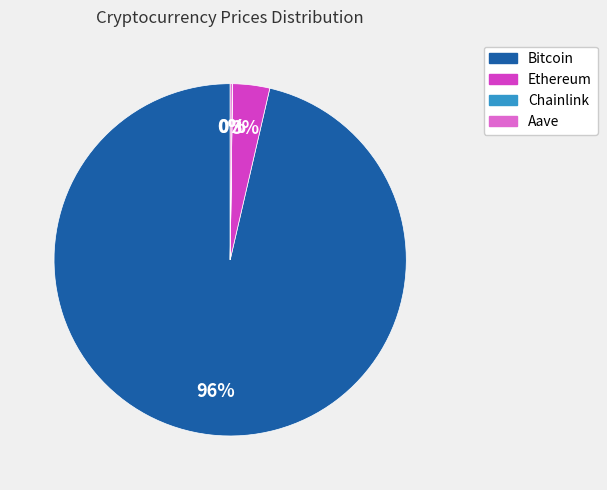

What is the largest slice in the pie chart?

Bitcoin